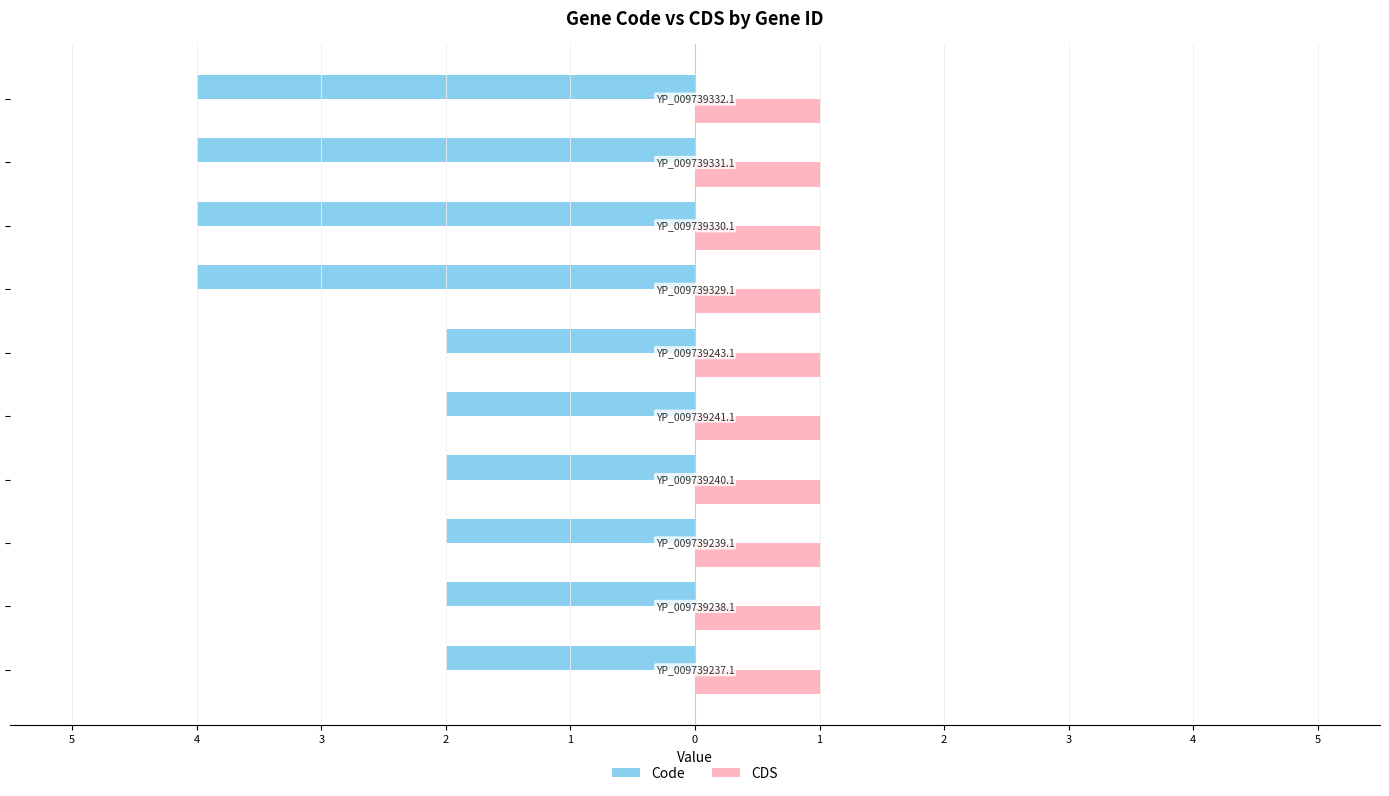

At how many categories does at least one series exceed -2?

10